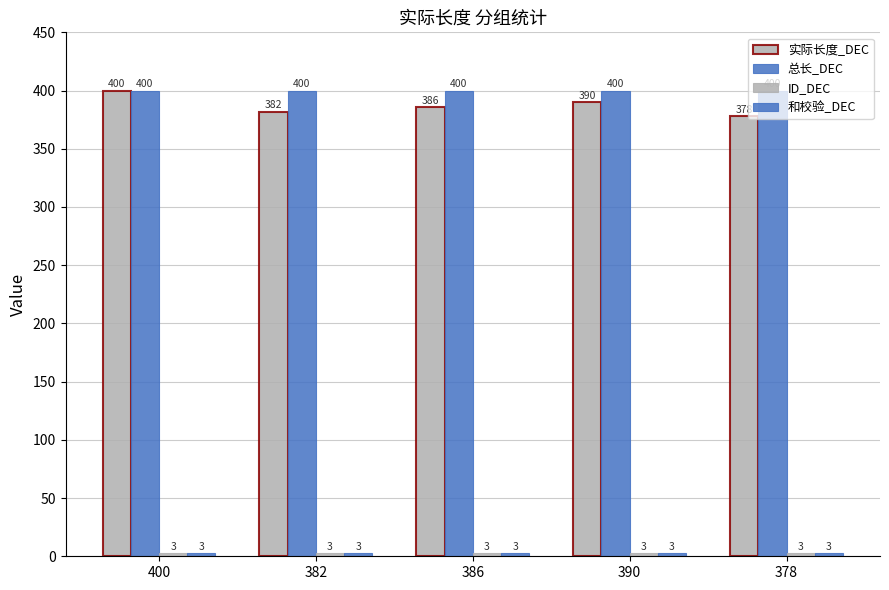

What is the maximum value shown in the chart?

400